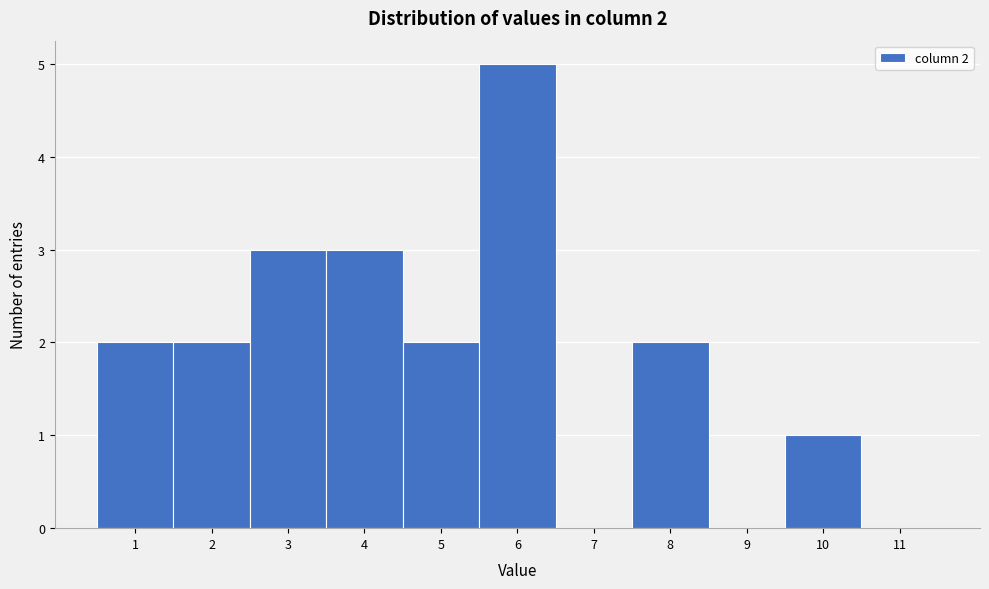

Which range on the x-axis has the tallest bar?

5.5 to 6.5